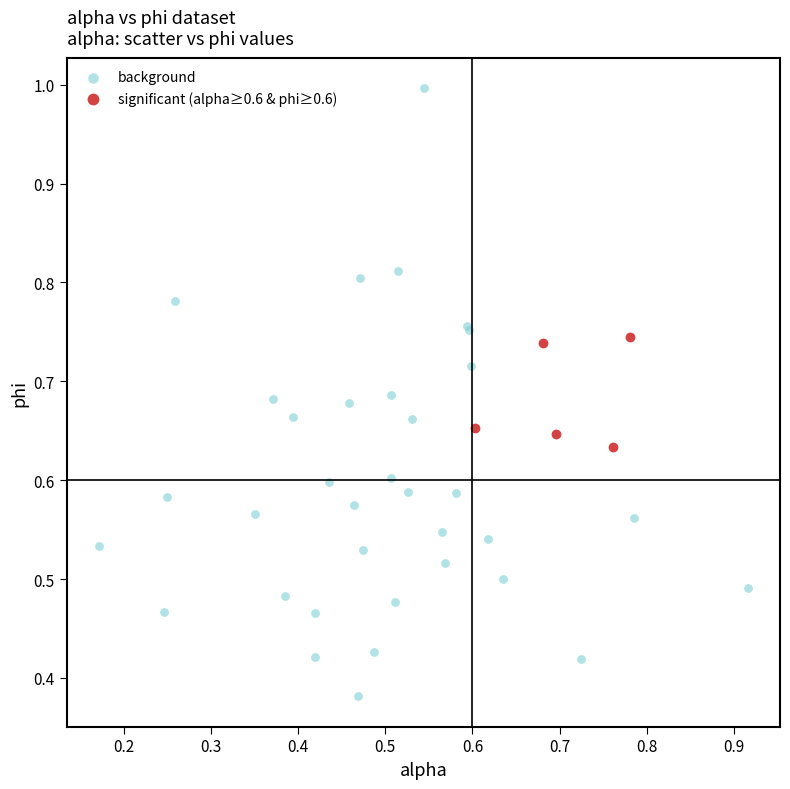

Which series reaches the minimum Y coordinate?

background